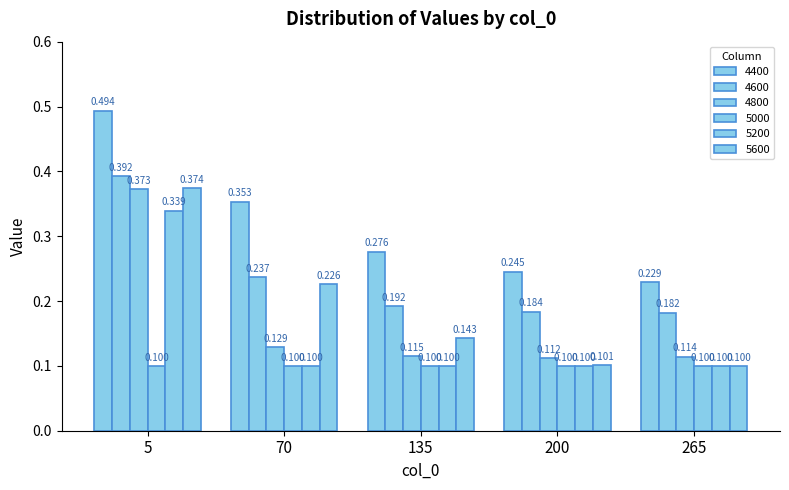

How many bars are there in each group?

6